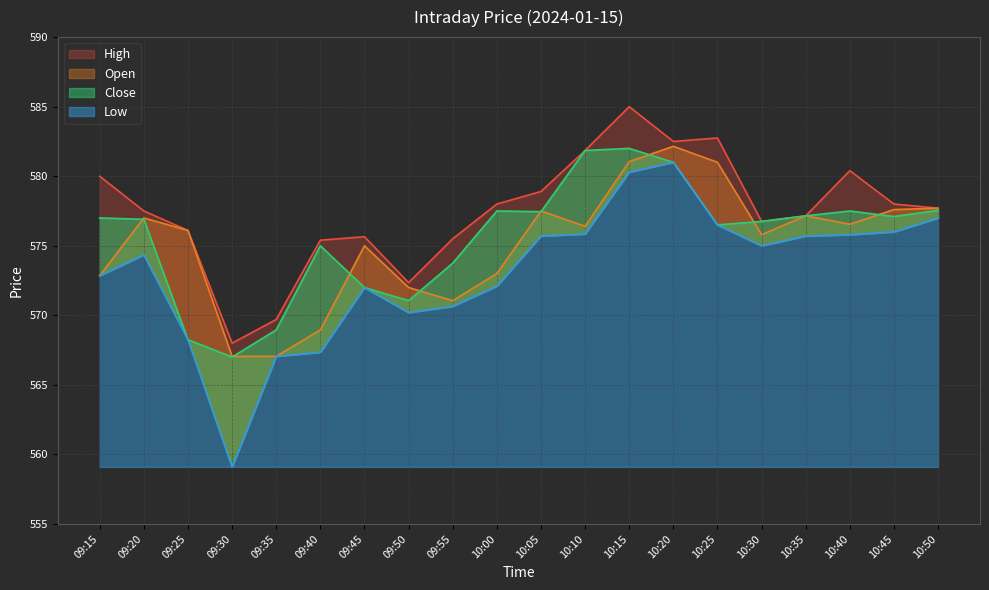

What is the sum of all Close values?

11512.2